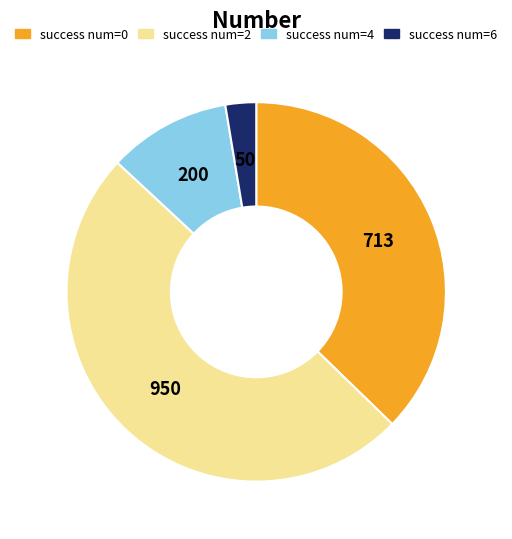

Is the sum of success num=6 and success num=0 greater than half?

No